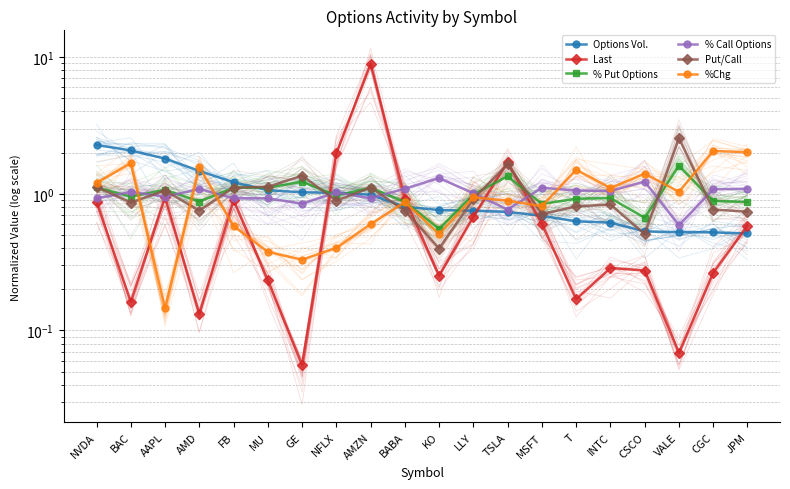

Reading left to right, list all the values displayed in this chart.

Options Vol.: 2.3	2.1	1.8	1.5	1.2	1.1	1.0	1.0	1.0	0.8	0.8	0.8	0.7	0.7	0.6	0.6	0.5	0.5	0.5	0.5
Last: 0.9	0.2	0.9	0.1	0.9	0.2	0.1	2.0	8.9	0.9	0.3	0.7	1.7	0.6	0.2	0.3	0.3	0.1	0.3	0.6
% Put Options: 1.1	1.0	1.1	0.9	1.1	1.1	1.2	1.0	1.1	0.9	0.6	1.0	1.3	0.8	0.9	0.9	0.7	1.6	0.9	0.9
% Call Options: 0.9	1.0	1.0	1.1	0.9	0.9	0.8	1.0	0.9	1.1	1.3	1.0	0.8	1.1	1.1	1.0	1.2	0.6	1.1	1.1
Put/Call: 1.1	0.9	1.1	0.8	1.1	1.1	1.4	0.9	1.1	0.8	0.4	0.9	1.6	0.7	0.8	0.8	0.5	2.5	0.8	0.7
%Chg: 1.2	1.7	0.1	1.6	0.6	0.4	0.3	0.4	0.6	0.9	0.5	0.9	0.9	0.8	1.5	1.1	1.4	1.0	2.1	2.0